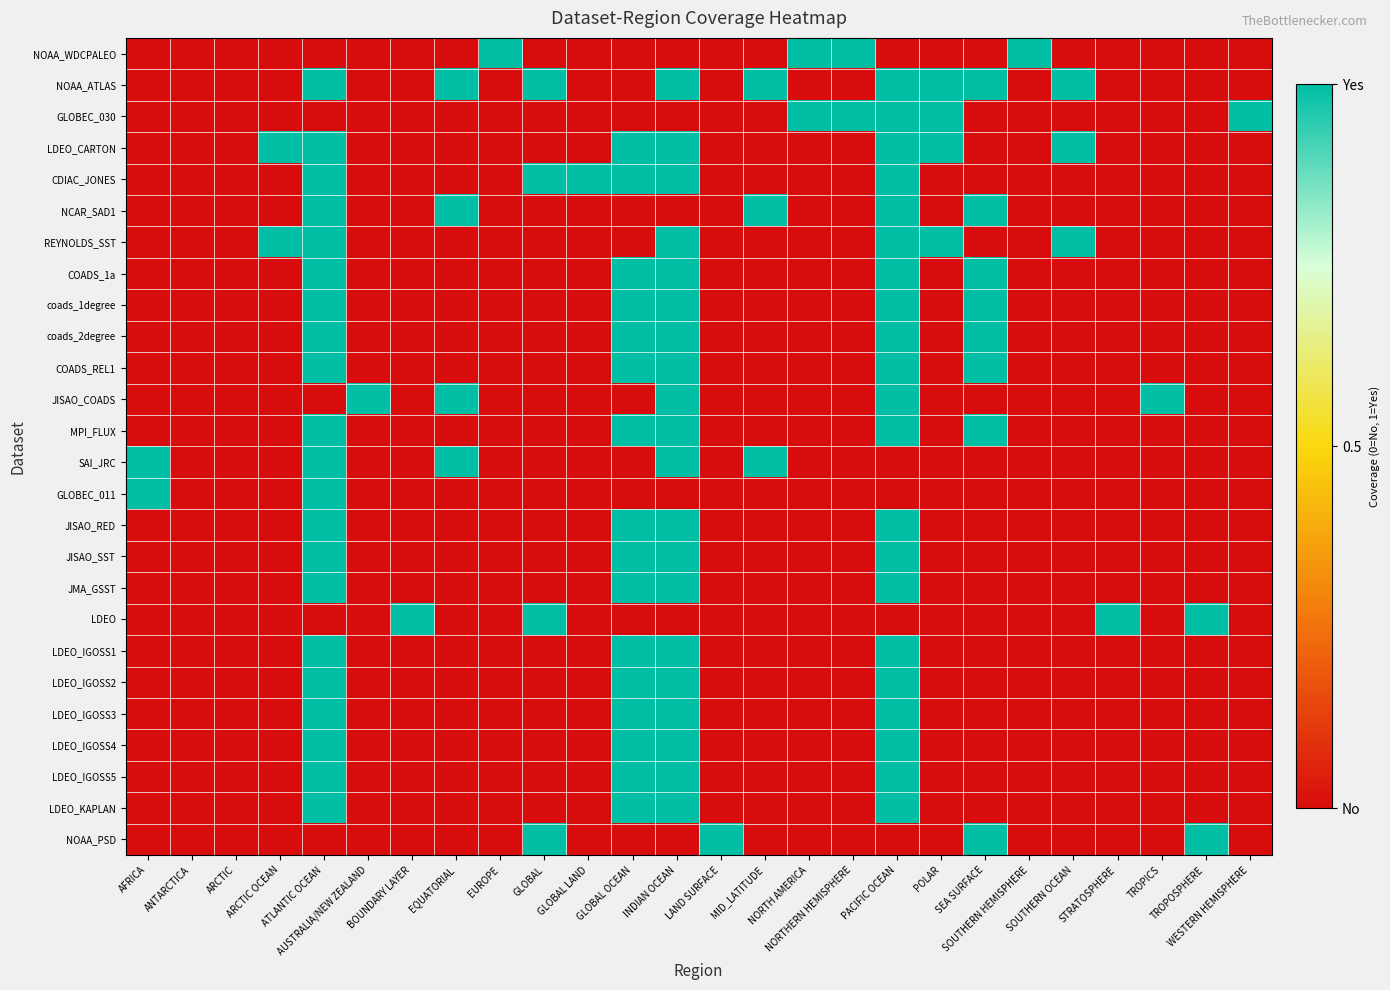

Reading left to right, what are all the values shown in this chart?

NOAA_WDCPALEO: AFRICA=0	ANTARCTICA=0	ARCTIC=0	ARCTIC OCEAN=0	ATLANTIC OCEAN=0	AUSTRALIA/NEW ZEALAND=0	BOUNDARY LAYER=0	EQUATORIAL=0	EUROPE=1	GLOBAL=0	GLOBAL LAND=0	GLOBAL OCEAN=0	INDIAN OCEAN=0	LAND SURFACE=0	MID_LATITUDE=0	NORTH AMERICA=1	NORTHERN HEMISPHERE=1	PACIFIC OCEAN=0	POLAR=0	SEA SURFACE=0	SOUTHERN HEMISPHERE=1	SOUTHERN OCEAN=0	STRATOSPHERE=0	TROPICS=0	TROPOSPHERE=0	WESTERN HEMISPHERE=0
NOAA_ATLAS: AFRICA=0	ANTARCTICA=0	ARCTIC=0	ARCTIC OCEAN=0	ATLANTIC OCEAN=1	AUSTRALIA/NEW ZEALAND=0	BOUNDARY LAYER=0	EQUATORIAL=1	EUROPE=0	GLOBAL=1	GLOBAL LAND=0	GLOBAL OCEAN=0	INDIAN OCEAN=1	LAND SURFACE=0	MID_LATITUDE=1	NORTH AMERICA=0	NORTHERN HEMISPHERE=0	PACIFIC OCEAN=1	POLAR=1	SEA SURFACE=1	SOUTHERN HEMISPHERE=0	SOUTHERN OCEAN=1	STRATOSPHERE=0	TROPICS=0	TROPOSPHERE=0	WESTERN HEMISPHERE=0
GLOBEC_030: AFRICA=0	ANTARCTICA=0	ARCTIC=0	ARCTIC OCEAN=0	ATLANTIC OCEAN=0	AUSTRALIA/NEW ZEALAND=0	BOUNDARY LAYER=0	EQUATORIAL=0	EUROPE=0	GLOBAL=0	GLOBAL LAND=0	GLOBAL OCEAN=0	INDIAN OCEAN=0	LAND SURFACE=0	MID_LATITUDE=0	NORTH AMERICA=1	NORTHERN HEMISPHERE=1	PACIFIC OCEAN=1	POLAR=1	SEA SURFACE=0	SOUTHERN HEMISPHERE=0	SOUTHERN OCEAN=0	STRATOSPHERE=0	TROPICS=0	TROPOSPHERE=0	WESTERN HEMISPHERE=1
LDEO_CARTON: AFRICA=0	ANTARCTICA=0	ARCTIC=0	ARCTIC OCEAN=1	ATLANTIC OCEAN=1	AUSTRALIA/NEW ZEALAND=0	BOUNDARY LAYER=0	EQUATORIAL=0	EUROPE=0	GLOBAL=0	GLOBAL LAND=0	GLOBAL OCEAN=1	INDIAN OCEAN=1	LAND SURFACE=0	MID_LATITUDE=0	NORTH AMERICA=0	NORTHERN HEMISPHERE=0	PACIFIC OCEAN=1	POLAR=1	SEA SURFACE=0	SOUTHERN HEMISPHERE=0	SOUTHERN OCEAN=1	STRATOSPHERE=0	TROPICS=0	TROPOSPHERE=0	WESTERN HEMISPHERE=0
CDIAC_JONES: AFRICA=0	ANTARCTICA=0	ARCTIC=0	ARCTIC OCEAN=0	ATLANTIC OCEAN=1	AUSTRALIA/NEW ZEALAND=0	BOUNDARY LAYER=0	EQUATORIAL=0	EUROPE=0	GLOBAL=1	GLOBAL LAND=1	GLOBAL OCEAN=1	INDIAN OCEAN=1	LAND SURFACE=0	MID_LATITUDE=0	NORTH AMERICA=0	NORTHERN HEMISPHERE=0	PACIFIC OCEAN=1	POLAR=0	SEA SURFACE=0	SOUTHERN HEMISPHERE=0	SOUTHERN OCEAN=0	STRATOSPHERE=0	TROPICS=0	TROPOSPHERE=0	WESTERN HEMISPHERE=0
NCAR_SAD1: AFRICA=0	ANTARCTICA=0	ARCTIC=0	ARCTIC OCEAN=0	ATLANTIC OCEAN=1	AUSTRALIA/NEW ZEALAND=0	BOUNDARY LAYER=0	EQUATORIAL=1	EUROPE=0	GLOBAL=0	GLOBAL LAND=0	GLOBAL OCEAN=0	INDIAN OCEAN=0	LAND SURFACE=0	MID_LATITUDE=1	NORTH AMERICA=0	NORTHERN HEMISPHERE=0	PACIFIC OCEAN=1	POLAR=0	SEA SURFACE=1	SOUTHERN HEMISPHERE=0	SOUTHERN OCEAN=0	STRATOSPHERE=0	TROPICS=0	TROPOSPHERE=0	WESTERN HEMISPHERE=0
REYNOLDS_SST: AFRICA=0	ANTARCTICA=0	ARCTIC=0	ARCTIC OCEAN=1	ATLANTIC OCEAN=1	AUSTRALIA/NEW ZEALAND=0	BOUNDARY LAYER=0	EQUATORIAL=0	EUROPE=0	GLOBAL=0	GLOBAL LAND=0	GLOBAL OCEAN=0	INDIAN OCEAN=1	LAND SURFACE=0	MID_LATITUDE=0	NORTH AMERICA=0	NORTHERN HEMISPHERE=0	PACIFIC OCEAN=1	POLAR=1	SEA SURFACE=0	SOUTHERN HEMISPHERE=0	SOUTHERN OCEAN=1	STRATOSPHERE=0	TROPICS=0	TROPOSPHERE=0	WESTERN HEMISPHERE=0
COADS_1a: AFRICA=0	ANTARCTICA=0	ARCTIC=0	ARCTIC OCEAN=0	ATLANTIC OCEAN=1	AUSTRALIA/NEW ZEALAND=0	BOUNDARY LAYER=0	EQUATORIAL=0	EUROPE=0	GLOBAL=0	GLOBAL LAND=0	GLOBAL OCEAN=1	INDIAN OCEAN=1	LAND SURFACE=0	MID_LATITUDE=0	NORTH AMERICA=0	NORTHERN HEMISPHERE=0	PACIFIC OCEAN=1	POLAR=0	SEA SURFACE=1	SOUTHERN HEMISPHERE=0	SOUTHERN OCEAN=0	STRATOSPHERE=0	TROPICS=0	TROPOSPHERE=0	WESTERN HEMISPHERE=0
coads_1degree: AFRICA=0	ANTARCTICA=0	ARCTIC=0	ARCTIC OCEAN=0	ATLANTIC OCEAN=1	AUSTRALIA/NEW ZEALAND=0	BOUNDARY LAYER=0	EQUATORIAL=0	EUROPE=0	GLOBAL=0	GLOBAL LAND=0	GLOBAL OCEAN=1	INDIAN OCEAN=1	LAND SURFACE=0	MID_LATITUDE=0	NORTH AMERICA=0	NORTHERN HEMISPHERE=0	PACIFIC OCEAN=1	POLAR=0	SEA SURFACE=1	SOUTHERN HEMISPHERE=0	SOUTHERN OCEAN=0	STRATOSPHERE=0	TROPICS=0	TROPOSPHERE=0	WESTERN HEMISPHERE=0
coads_2degree: AFRICA=0	ANTARCTICA=0	ARCTIC=0	ARCTIC OCEAN=0	ATLANTIC OCEAN=1	AUSTRALIA/NEW ZEALAND=0	BOUNDARY LAYER=0	EQUATORIAL=0	EUROPE=0	GLOBAL=0	GLOBAL LAND=0	GLOBAL OCEAN=1	INDIAN OCEAN=1	LAND SURFACE=0	MID_LATITUDE=0	NORTH AMERICA=0	NORTHERN HEMISPHERE=0	PACIFIC OCEAN=1	POLAR=0	SEA SURFACE=1	SOUTHERN HEMISPHERE=0	SOUTHERN OCEAN=0	STRATOSPHERE=0	TROPICS=0	TROPOSPHERE=0	WESTERN HEMISPHERE=0
COADS_REL1: AFRICA=0	ANTARCTICA=0	ARCTIC=0	ARCTIC OCEAN=0	ATLANTIC OCEAN=1	AUSTRALIA/NEW ZEALAND=0	BOUNDARY LAYER=0	EQUATORIAL=0	EUROPE=0	GLOBAL=0	GLOBAL LAND=0	GLOBAL OCEAN=1	INDIAN OCEAN=1	LAND SURFACE=0	MID_LATITUDE=0	NORTH AMERICA=0	NORTHERN HEMISPHERE=0	PACIFIC OCEAN=1	POLAR=0	SEA SURFACE=1	SOUTHERN HEMISPHERE=0	SOUTHERN OCEAN=0	STRATOSPHERE=0	TROPICS=0	TROPOSPHERE=0	WESTERN HEMISPHERE=0
JISAO_COADS: AFRICA=0	ANTARCTICA=0	ARCTIC=0	ARCTIC OCEAN=0	ATLANTIC OCEAN=0	AUSTRALIA/NEW ZEALAND=1	BOUNDARY LAYER=0	EQUATORIAL=1	EUROPE=0	GLOBAL=0	GLOBAL LAND=0	GLOBAL OCEAN=0	INDIAN OCEAN=1	LAND SURFACE=0	MID_LATITUDE=0	NORTH AMERICA=0	NORTHERN HEMISPHERE=0	PACIFIC OCEAN=1	POLAR=0	SEA SURFACE=0	SOUTHERN HEMISPHERE=0	SOUTHERN OCEAN=0	STRATOSPHERE=0	TROPICS=1	TROPOSPHERE=0	WESTERN HEMISPHERE=0
MPI_FLUX: AFRICA=0	ANTARCTICA=0	ARCTIC=0	ARCTIC OCEAN=0	ATLANTIC OCEAN=1	AUSTRALIA/NEW ZEALAND=0	BOUNDARY LAYER=0	EQUATORIAL=0	EUROPE=0	GLOBAL=0	GLOBAL LAND=0	GLOBAL OCEAN=1	INDIAN OCEAN=1	LAND SURFACE=0	MID_LATITUDE=0	NORTH AMERICA=0	NORTHERN HEMISPHERE=0	PACIFIC OCEAN=1	POLAR=0	SEA SURFACE=1	SOUTHERN HEMISPHERE=0	SOUTHERN OCEAN=0	STRATOSPHERE=0	TROPICS=0	TROPOSPHERE=0	WESTERN HEMISPHERE=0
SAI_JRC: AFRICA=1	ANTARCTICA=0	ARCTIC=0	ARCTIC OCEAN=0	ATLANTIC OCEAN=1	AUSTRALIA/NEW ZEALAND=0	BOUNDARY LAYER=0	EQUATORIAL=1	EUROPE=0	GLOBAL=0	GLOBAL LAND=0	GLOBAL OCEAN=0	INDIAN OCEAN=1	LAND SURFACE=0	MID_LATITUDE=1	NORTH AMERICA=0	NORTHERN HEMISPHERE=0	PACIFIC OCEAN=0	POLAR=0	SEA SURFACE=0	SOUTHERN HEMISPHERE=0	SOUTHERN OCEAN=0	STRATOSPHERE=0	TROPICS=0	TROPOSPHERE=0	WESTERN HEMISPHERE=0
GLOBEC_011: AFRICA=1	ANTARCTICA=0	ARCTIC=0	ARCTIC OCEAN=0	ATLANTIC OCEAN=1	AUSTRALIA/NEW ZEALAND=0	BOUNDARY LAYER=0	EQUATORIAL=0	EUROPE=0	GLOBAL=0	GLOBAL LAND=0	GLOBAL OCEAN=0	INDIAN OCEAN=0	LAND SURFACE=0	MID_LATITUDE=0	NORTH AMERICA=0	NORTHERN HEMISPHERE=0	PACIFIC OCEAN=0	POLAR=0	SEA SURFACE=0	SOUTHERN HEMISPHERE=0	SOUTHERN OCEAN=0	STRATOSPHERE=0	TROPICS=0	TROPOSPHERE=0	WESTERN HEMISPHERE=0
JISAO_RED: AFRICA=0	ANTARCTICA=0	ARCTIC=0	ARCTIC OCEAN=0	ATLANTIC OCEAN=1	AUSTRALIA/NEW ZEALAND=0	BOUNDARY LAYER=0	EQUATORIAL=0	EUROPE=0	GLOBAL=0	GLOBAL LAND=0	GLOBAL OCEAN=1	INDIAN OCEAN=1	LAND SURFACE=0	MID_LATITUDE=0	NORTH AMERICA=0	NORTHERN HEMISPHERE=0	PACIFIC OCEAN=1	POLAR=0	SEA SURFACE=0	SOUTHERN HEMISPHERE=0	SOUTHERN OCEAN=0	STRATOSPHERE=0	TROPICS=0	TROPOSPHERE=0	WESTERN HEMISPHERE=0
JISAO_SST: AFRICA=0	ANTARCTICA=0	ARCTIC=0	ARCTIC OCEAN=0	ATLANTIC OCEAN=1	AUSTRALIA/NEW ZEALAND=0	BOUNDARY LAYER=0	EQUATORIAL=0	EUROPE=0	GLOBAL=0	GLOBAL LAND=0	GLOBAL OCEAN=1	INDIAN OCEAN=1	LAND SURFACE=0	MID_LATITUDE=0	NORTH AMERICA=0	NORTHERN HEMISPHERE=0	PACIFIC OCEAN=1	POLAR=0	SEA SURFACE=0	SOUTHERN HEMISPHERE=0	SOUTHERN OCEAN=0	STRATOSPHERE=0	TROPICS=0	TROPOSPHERE=0	WESTERN HEMISPHERE=0
JMA_GSST: AFRICA=0	ANTARCTICA=0	ARCTIC=0	ARCTIC OCEAN=0	ATLANTIC OCEAN=1	AUSTRALIA/NEW ZEALAND=0	BOUNDARY LAYER=0	EQUATORIAL=0	EUROPE=0	GLOBAL=0	GLOBAL LAND=0	GLOBAL OCEAN=1	INDIAN OCEAN=1	LAND SURFACE=0	MID_LATITUDE=0	NORTH AMERICA=0	NORTHERN HEMISPHERE=0	PACIFIC OCEAN=1	POLAR=0	SEA SURFACE=0	SOUTHERN HEMISPHERE=0	SOUTHERN OCEAN=0	STRATOSPHERE=0	TROPICS=0	TROPOSPHERE=0	WESTERN HEMISPHERE=0
LDEO: AFRICA=0	ANTARCTICA=0	ARCTIC=0	ARCTIC OCEAN=0	ATLANTIC OCEAN=0	AUSTRALIA/NEW ZEALAND=0	BOUNDARY LAYER=1	EQUATORIAL=0	EUROPE=0	GLOBAL=1	GLOBAL LAND=0	GLOBAL OCEAN=0	INDIAN OCEAN=0	LAND SURFACE=0	MID_LATITUDE=0	NORTH AMERICA=0	NORTHERN HEMISPHERE=0	PACIFIC OCEAN=0	POLAR=0	SEA SURFACE=0	SOUTHERN HEMISPHERE=0	SOUTHERN OCEAN=0	STRATOSPHERE=1	TROPICS=0	TROPOSPHERE=1	WESTERN HEMISPHERE=0
LDEO_IGOSS1: AFRICA=0	ANTARCTICA=0	ARCTIC=0	ARCTIC OCEAN=0	ATLANTIC OCEAN=1	AUSTRALIA/NEW ZEALAND=0	BOUNDARY LAYER=0	EQUATORIAL=0	EUROPE=0	GLOBAL=0	GLOBAL LAND=0	GLOBAL OCEAN=1	INDIAN OCEAN=1	LAND SURFACE=0	MID_LATITUDE=0	NORTH AMERICA=0	NORTHERN HEMISPHERE=0	PACIFIC OCEAN=1	POLAR=0	SEA SURFACE=0	SOUTHERN HEMISPHERE=0	SOUTHERN OCEAN=0	STRATOSPHERE=0	TROPICS=0	TROPOSPHERE=0	WESTERN HEMISPHERE=0
LDEO_IGOSS2: AFRICA=0	ANTARCTICA=0	ARCTIC=0	ARCTIC OCEAN=0	ATLANTIC OCEAN=1	AUSTRALIA/NEW ZEALAND=0	BOUNDARY LAYER=0	EQUATORIAL=0	EUROPE=0	GLOBAL=0	GLOBAL LAND=0	GLOBAL OCEAN=1	INDIAN OCEAN=1	LAND SURFACE=0	MID_LATITUDE=0	NORTH AMERICA=0	NORTHERN HEMISPHERE=0	PACIFIC OCEAN=1	POLAR=0	SEA SURFACE=0	SOUTHERN HEMISPHERE=0	SOUTHERN OCEAN=0	STRATOSPHERE=0	TROPICS=0	TROPOSPHERE=0	WESTERN HEMISPHERE=0
LDEO_IGOSS3: AFRICA=0	ANTARCTICA=0	ARCTIC=0	ARCTIC OCEAN=0	ATLANTIC OCEAN=1	AUSTRALIA/NEW ZEALAND=0	BOUNDARY LAYER=0	EQUATORIAL=0	EUROPE=0	GLOBAL=0	GLOBAL LAND=0	GLOBAL OCEAN=1	INDIAN OCEAN=1	LAND SURFACE=0	MID_LATITUDE=0	NORTH AMERICA=0	NORTHERN HEMISPHERE=0	PACIFIC OCEAN=1	POLAR=0	SEA SURFACE=0	SOUTHERN HEMISPHERE=0	SOUTHERN OCEAN=0	STRATOSPHERE=0	TROPICS=0	TROPOSPHERE=0	WESTERN HEMISPHERE=0
LDEO_IGOSS4: AFRICA=0	ANTARCTICA=0	ARCTIC=0	ARCTIC OCEAN=0	ATLANTIC OCEAN=1	AUSTRALIA/NEW ZEALAND=0	BOUNDARY LAYER=0	EQUATORIAL=0	EUROPE=0	GLOBAL=0	GLOBAL LAND=0	GLOBAL OCEAN=1	INDIAN OCEAN=1	LAND SURFACE=0	MID_LATITUDE=0	NORTH AMERICA=0	NORTHERN HEMISPHERE=0	PACIFIC OCEAN=1	POLAR=0	SEA SURFACE=0	SOUTHERN HEMISPHERE=0	SOUTHERN OCEAN=0	STRATOSPHERE=0	TROPICS=0	TROPOSPHERE=0	WESTERN HEMISPHERE=0
LDEO_IGOSS5: AFRICA=0	ANTARCTICA=0	ARCTIC=0	ARCTIC OCEAN=0	ATLANTIC OCEAN=1	AUSTRALIA/NEW ZEALAND=0	BOUNDARY LAYER=0	EQUATORIAL=0	EUROPE=0	GLOBAL=0	GLOBAL LAND=0	GLOBAL OCEAN=1	INDIAN OCEAN=1	LAND SURFACE=0	MID_LATITUDE=0	NORTH AMERICA=0	NORTHERN HEMISPHERE=0	PACIFIC OCEAN=1	POLAR=0	SEA SURFACE=0	SOUTHERN HEMISPHERE=0	SOUTHERN OCEAN=0	STRATOSPHERE=0	TROPICS=0	TROPOSPHERE=0	WESTERN HEMISPHERE=0
LDEO_KAPLAN: AFRICA=0	ANTARCTICA=0	ARCTIC=0	ARCTIC OCEAN=0	ATLANTIC OCEAN=1	AUSTRALIA/NEW ZEALAND=0	BOUNDARY LAYER=0	EQUATORIAL=0	EUROPE=0	GLOBAL=0	GLOBAL LAND=0	GLOBAL OCEAN=1	INDIAN OCEAN=1	LAND SURFACE=0	MID_LATITUDE=0	NORTH AMERICA=0	NORTHERN HEMISPHERE=0	PACIFIC OCEAN=1	POLAR=0	SEA SURFACE=0	SOUTHERN HEMISPHERE=0	SOUTHERN OCEAN=0	STRATOSPHERE=0	TROPICS=0	TROPOSPHERE=0	WESTERN HEMISPHERE=0
NOAA_PSD: AFRICA=0	ANTARCTICA=0	ARCTIC=0	ARCTIC OCEAN=0	ATLANTIC OCEAN=0	AUSTRALIA/NEW ZEALAND=0	BOUNDARY LAYER=0	EQUATORIAL=0	EUROPE=0	GLOBAL=1	GLOBAL LAND=0	GLOBAL OCEAN=0	INDIAN OCEAN=0	LAND SURFACE=1	MID_LATITUDE=0	NORTH AMERICA=0	NORTHERN HEMISPHERE=0	PACIFIC OCEAN=0	POLAR=0	SEA SURFACE=1	SOUTHERN HEMISPHERE=0	SOUTHERN OCEAN=0	STRATOSPHERE=0	TROPICS=0	TROPOSPHERE=1	WESTERN HEMISPHERE=0